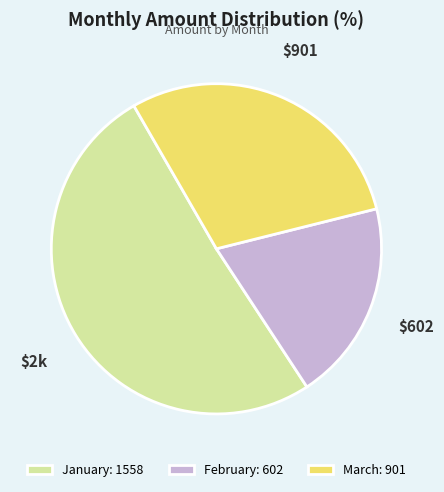

Is there a majority slice in this chart?

Yes